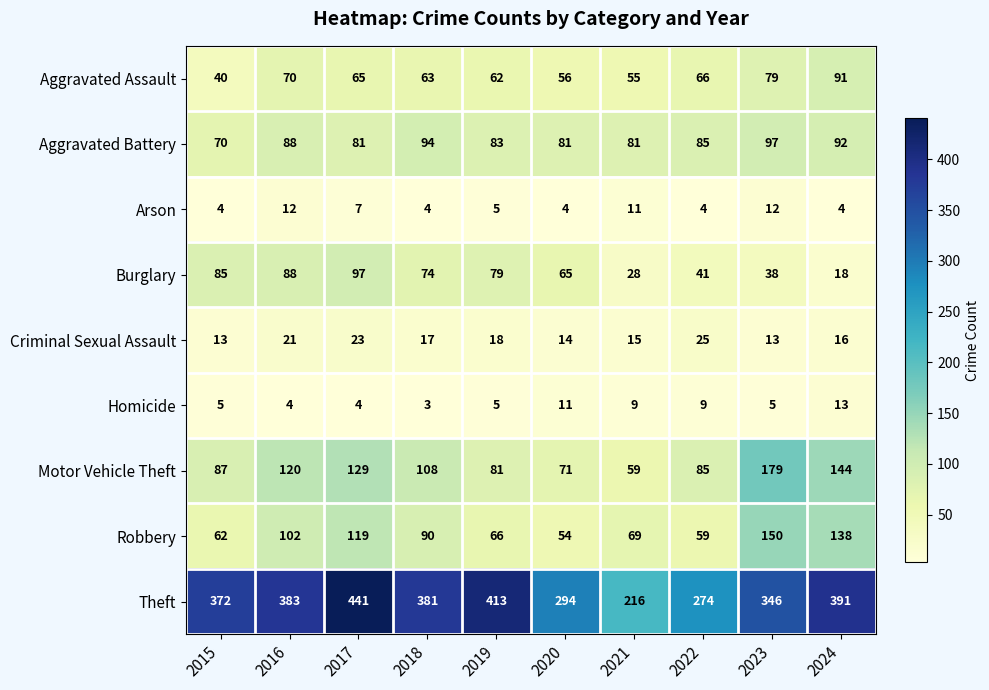

How many categories are shown in the chart?

10